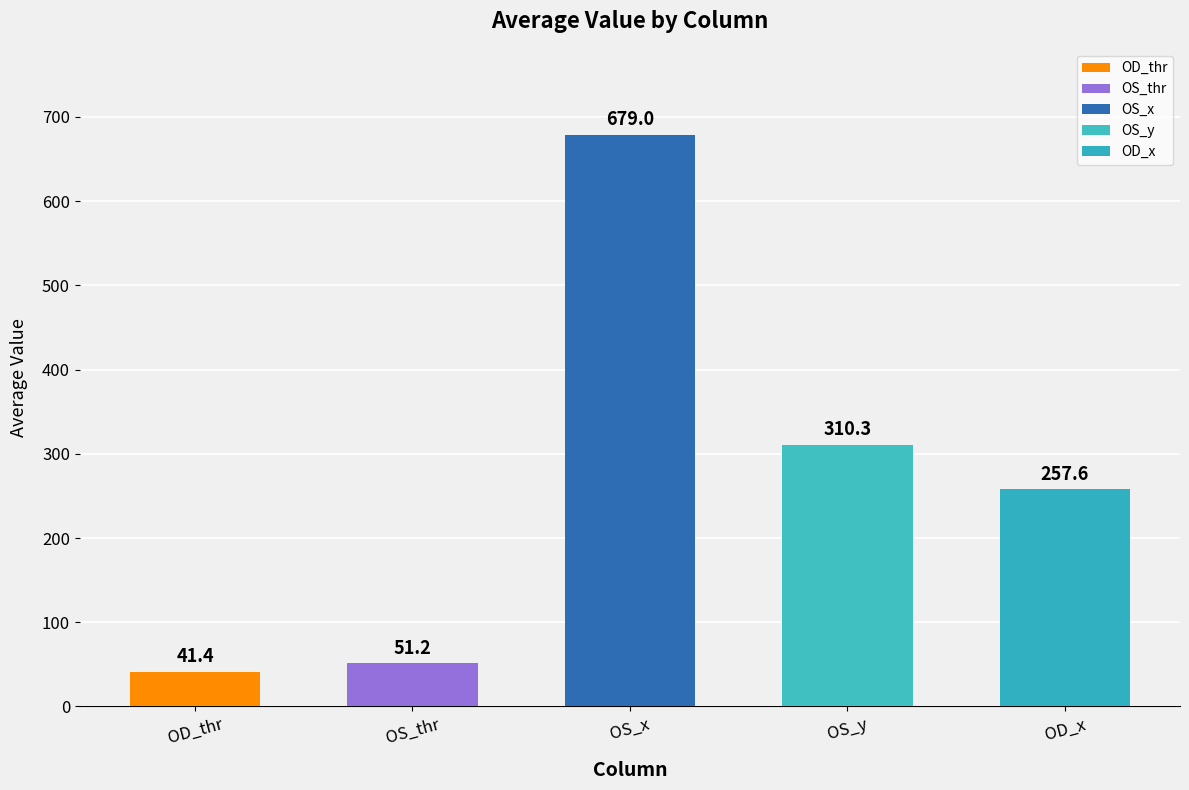

What is the average value?

267.9